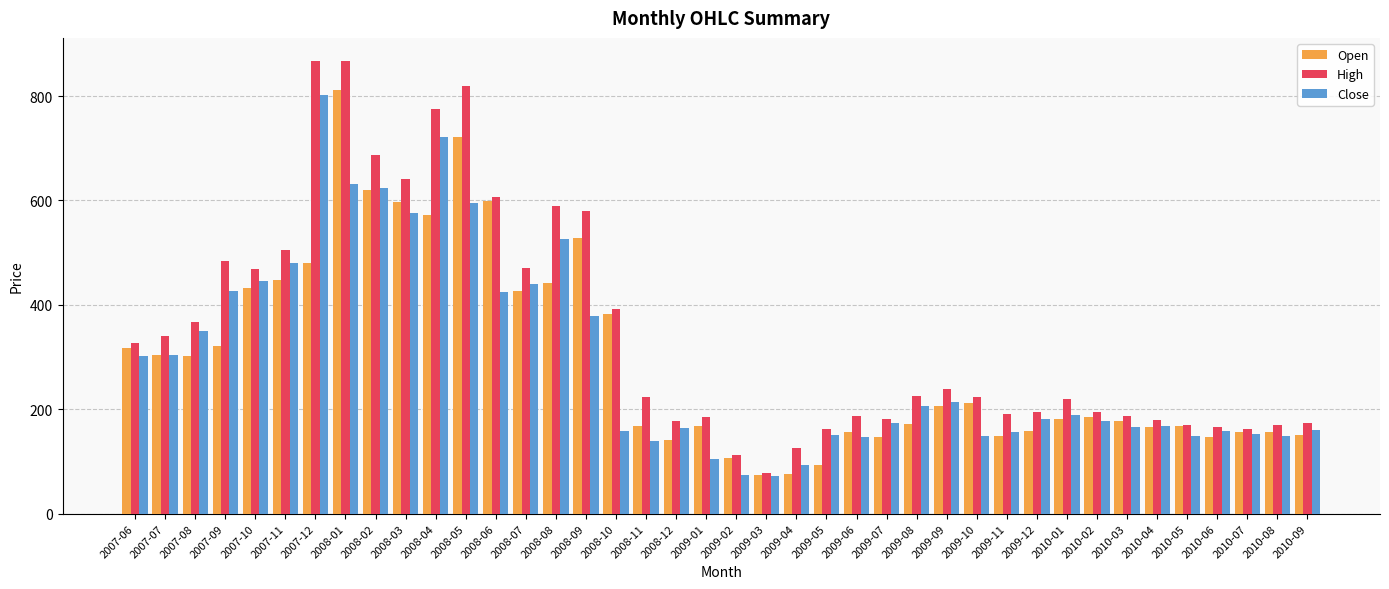

How many distinct data groups are displayed?

3